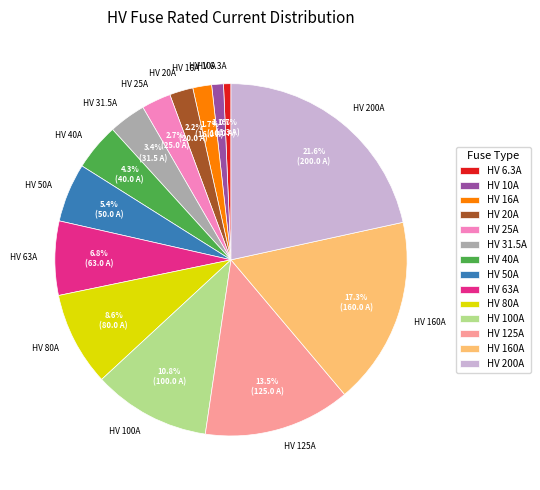

The HV 6.3A slice represents 9% of the pie. True or false?

False